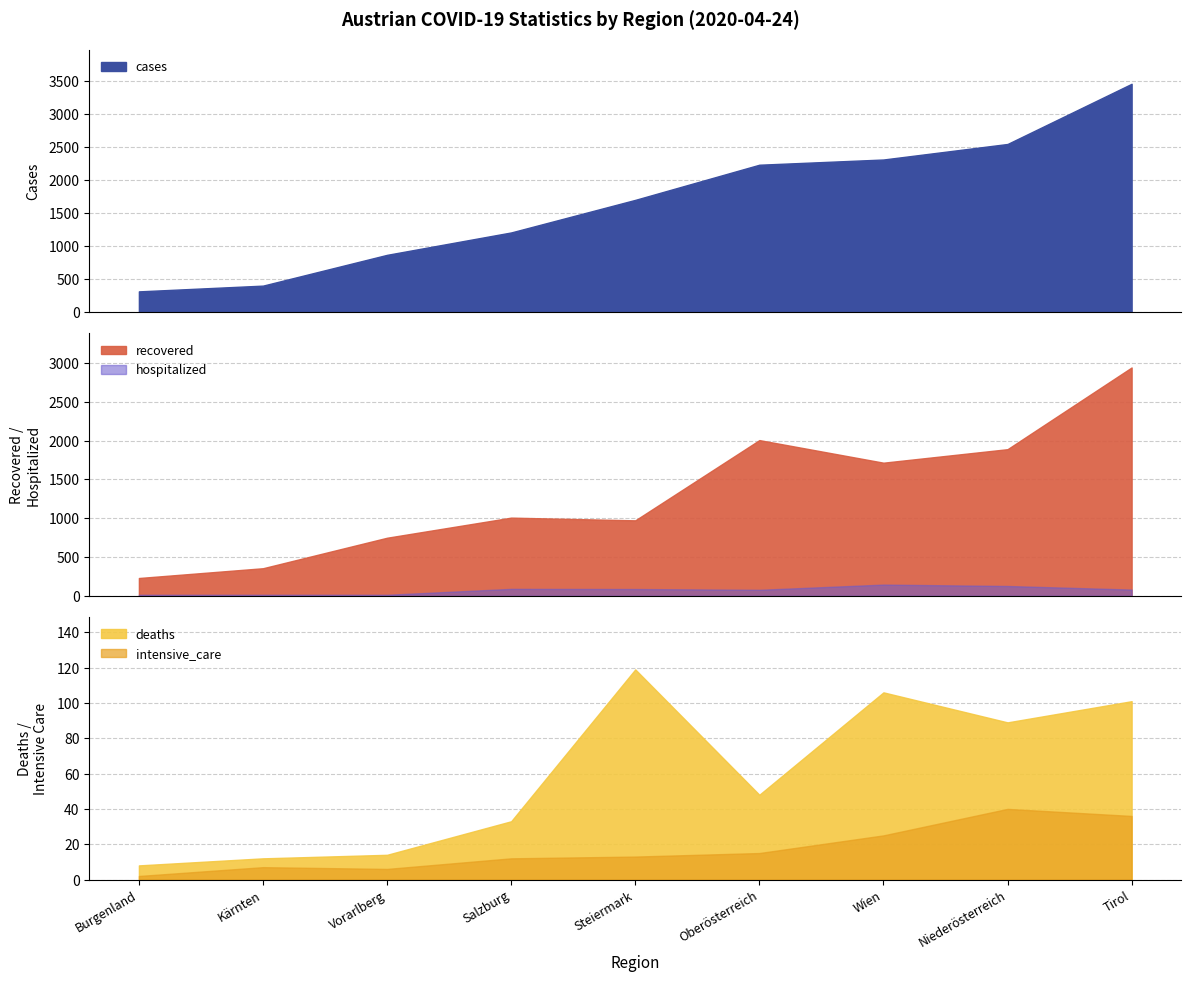

Which series has the widest spread of values?

cases